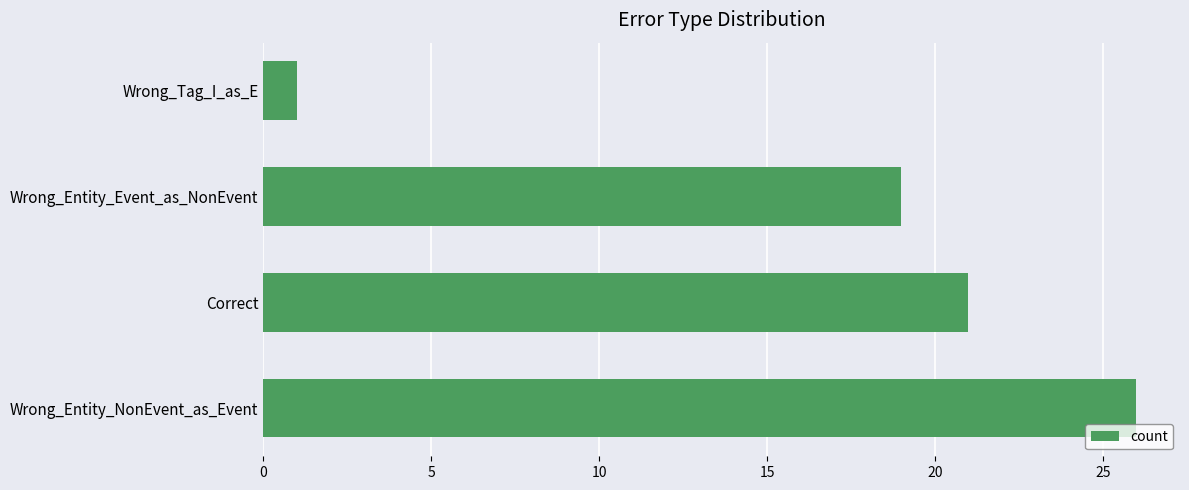

Reading bottom to top, transcribe all the data shown in this chart.

Wrong_Entity_NonEvent_as_Event=26	Correct=21	Wrong_Entity_Event_as_NonEvent=19	Wrong_Tag_I_as_E=1